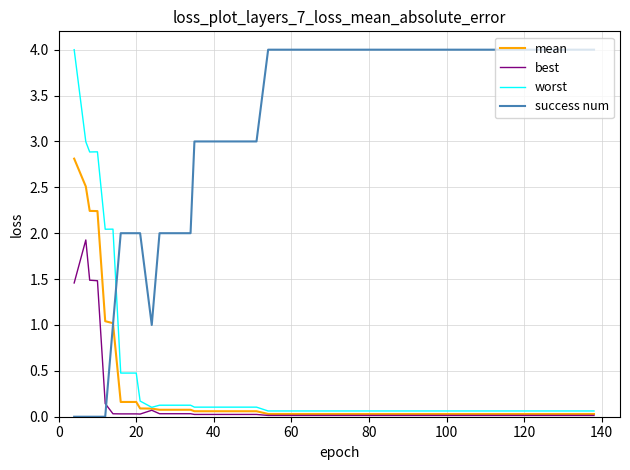

What is the difference between the maximum and minimum values in the worst series?

3.9